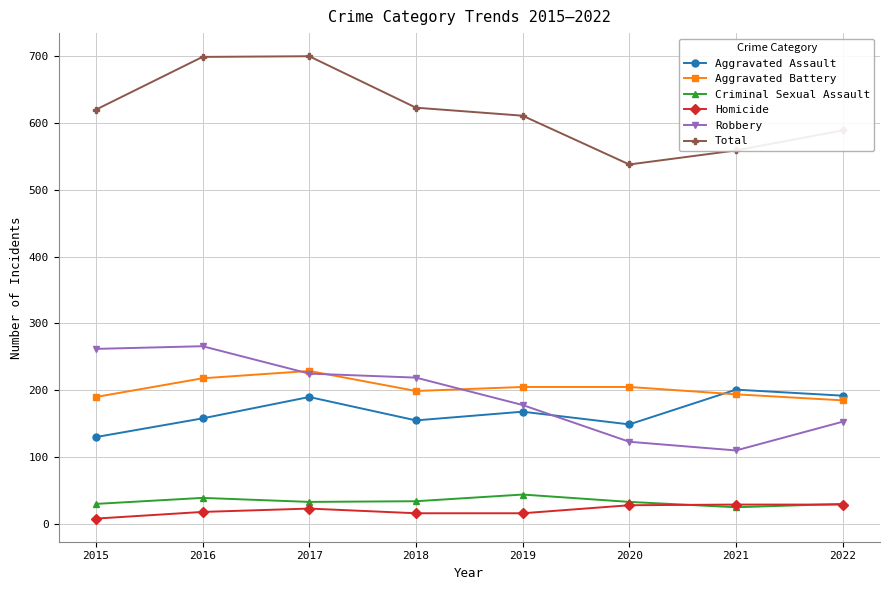

Between 2016 and 2018, which series saw the biggest shift?

Total